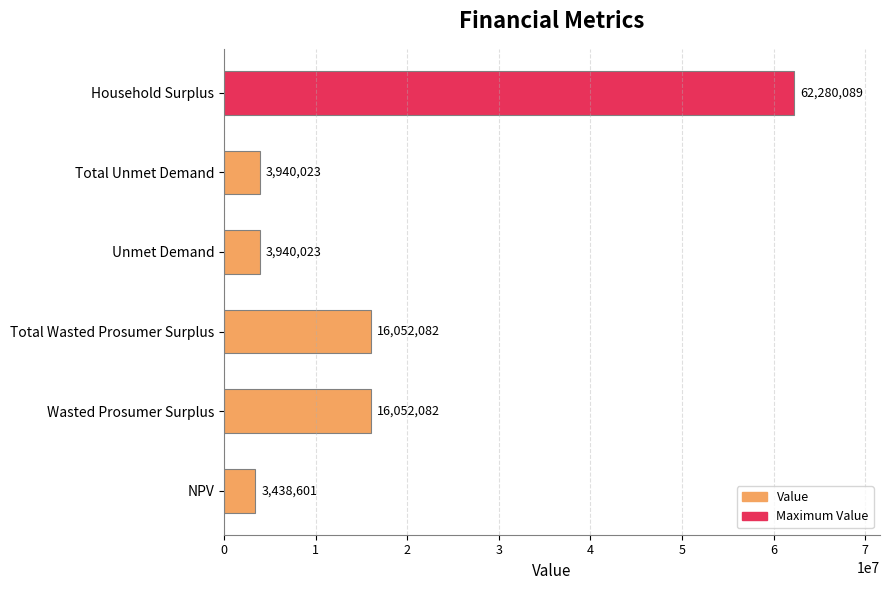

The value at NPV is 3438601.2. True or false?

True